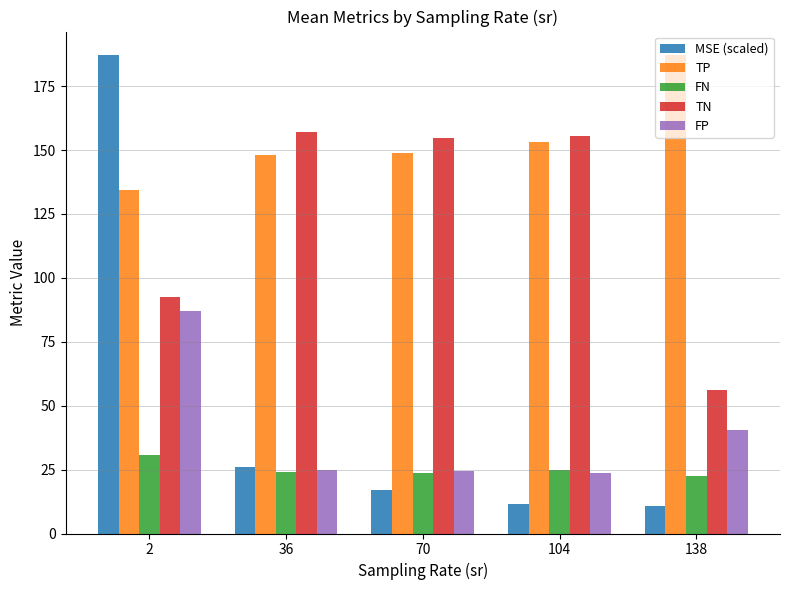

What is the highest value of the TN series?

156.9